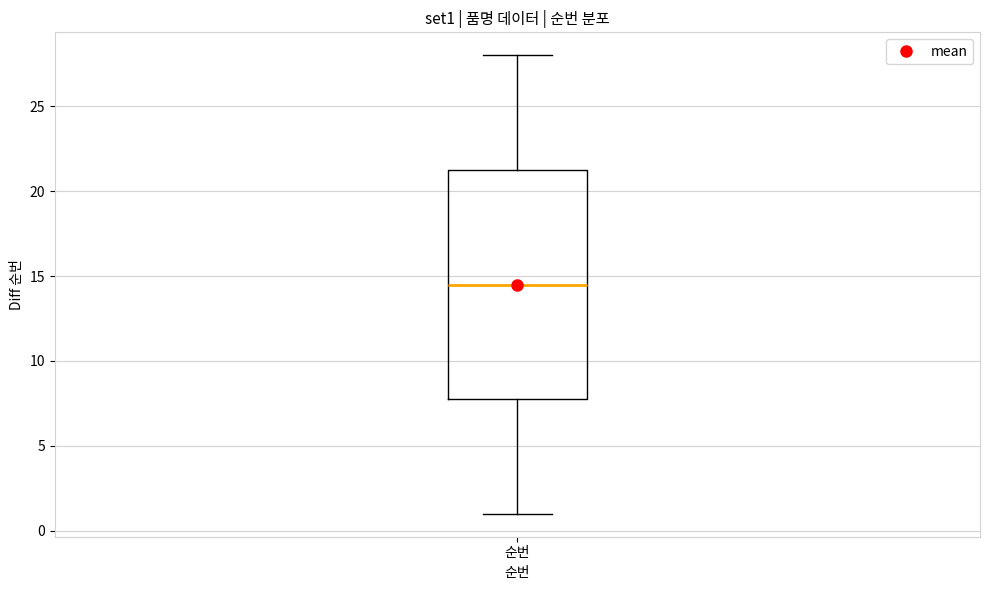

Where does the median line of the box for 순번 sit on the y-axis? The values are not printed on the chart, so give them approximately, as read against the axis.

14.5